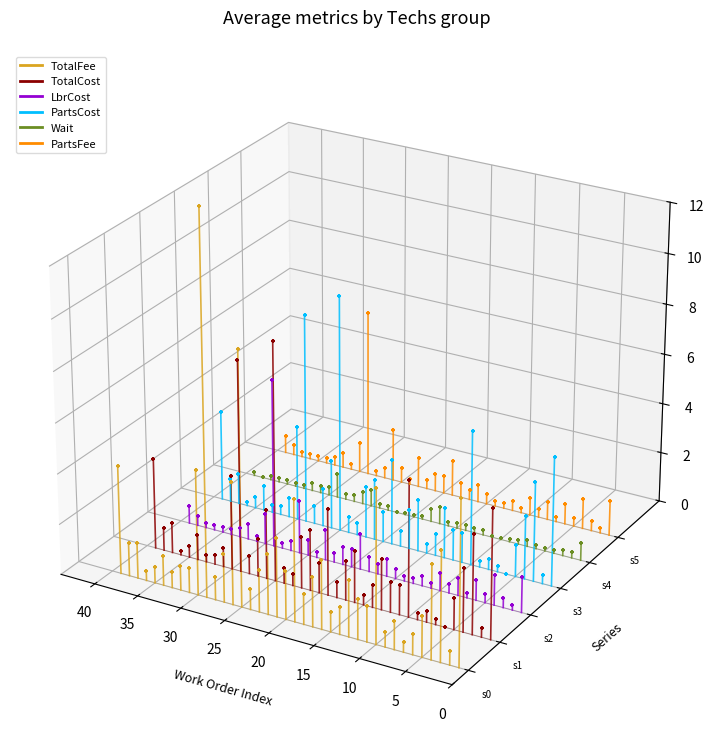

What are all the series names shown in the legend?

TotalFee, TotalCost, LbrCost, PartsCost, Wait, PartsFee